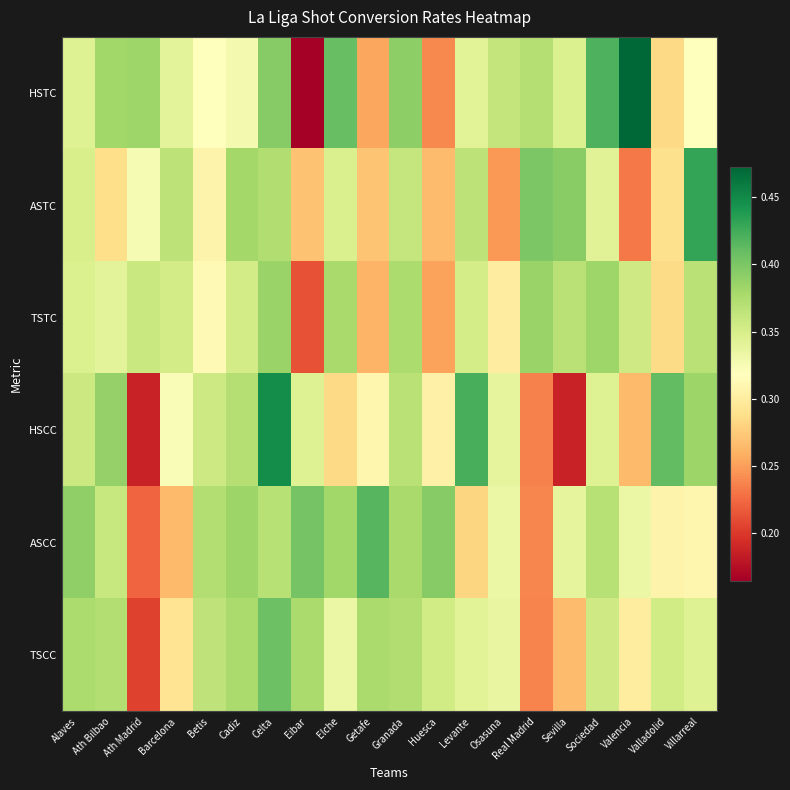

Reading right to left, what are all the values shown in this chart?

HSTC: Villarreal=0.3	Valladolid=0.3	Valencia=0.5	Sociedad=0.4	Sevilla=0.3	Real Madrid=0.4	Osasuna=0.4	Levante=0.3	Huesca=0.2	Granada=0.4	Getafe=0.3	Elche=0.4	Eibar=0.2	Celta=0.4	Cadiz=0.3	Betis=0.3	Barcelona=0.3	Ath Madrid=0.4	Ath Bilbao=0.4	Alaves=0.3
ASTC: Villarreal=0.4	Valladolid=0.3	Valencia=0.2	Sociedad=0.3	Sevilla=0.4	Real Madrid=0.4	Osasuna=0.2	Levante=0.4	Huesca=0.3	Granada=0.4	Getafe=0.3	Elche=0.3	Eibar=0.3	Celta=0.4	Cadiz=0.4	Betis=0.3	Barcelona=0.4	Ath Madrid=0.3	Ath Bilbao=0.3	Alaves=0.3
TSTC: Villarreal=0.4	Valladolid=0.3	Valencia=0.4	Sociedad=0.4	Sevilla=0.4	Real Madrid=0.4	Osasuna=0.3	Levante=0.4	Huesca=0.3	Granada=0.4	Getafe=0.3	Elche=0.4	Eibar=0.2	Celta=0.4	Cadiz=0.4	Betis=0.3	Barcelona=0.4	Ath Madrid=0.4	Ath Bilbao=0.3	Alaves=0.3
HSCC: Villarreal=0.4	Valladolid=0.4	Valencia=0.3	Sociedad=0.3	Sevilla=0.2	Real Madrid=0.2	Osasuna=0.3	Levante=0.4	Huesca=0.3	Granada=0.4	Getafe=0.3	Elche=0.3	Eibar=0.3	Celta=0.4	Cadiz=0.4	Betis=0.4	Barcelona=0.3	Ath Madrid=0.2	Ath Bilbao=0.4	Alaves=0.4
ASCC: Villarreal=0.3	Valladolid=0.3	Valencia=0.3	Sociedad=0.4	Sevilla=0.3	Real Madrid=0.2	Osasuna=0.3	Levante=0.3	Huesca=0.4	Granada=0.4	Getafe=0.4	Elche=0.4	Eibar=0.4	Celta=0.4	Cadiz=0.4	Betis=0.4	Barcelona=0.3	Ath Madrid=0.2	Ath Bilbao=0.4	Alaves=0.4
TSCC: Villarreal=0.3	Valladolid=0.4	Valencia=0.3	Sociedad=0.4	Sevilla=0.3	Real Madrid=0.2	Osasuna=0.3	Levante=0.3	Huesca=0.4	Granada=0.4	Getafe=0.4	Elche=0.3	Eibar=0.4	Celta=0.4	Cadiz=0.4	Betis=0.4	Barcelona=0.3	Ath Madrid=0.2	Ath Bilbao=0.4	Alaves=0.4